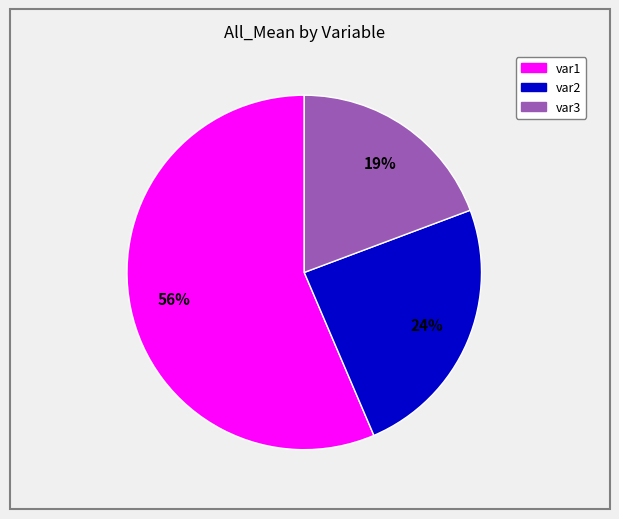

How many segments does this pie chart have?

3